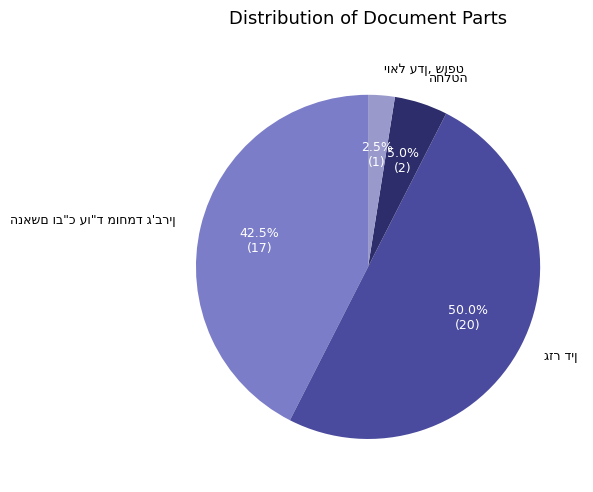

To the nearest percent, what is the average slice percentage?

25%